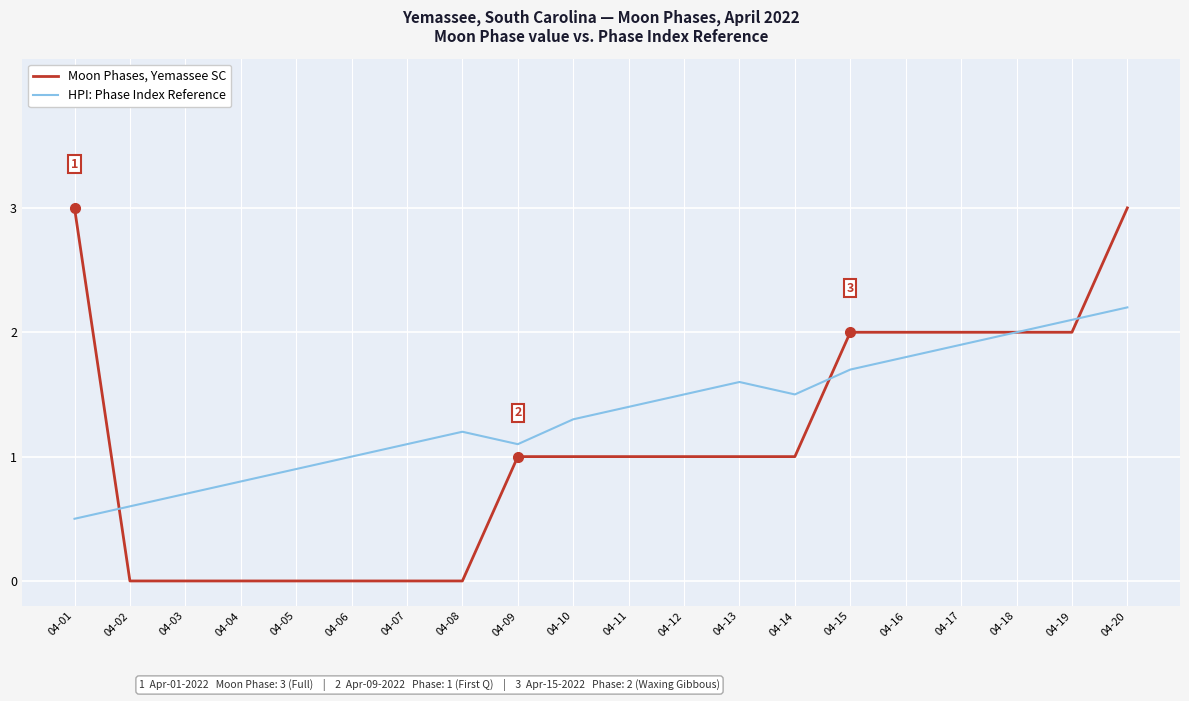

At which category is the sum across all series the highest?

04-20